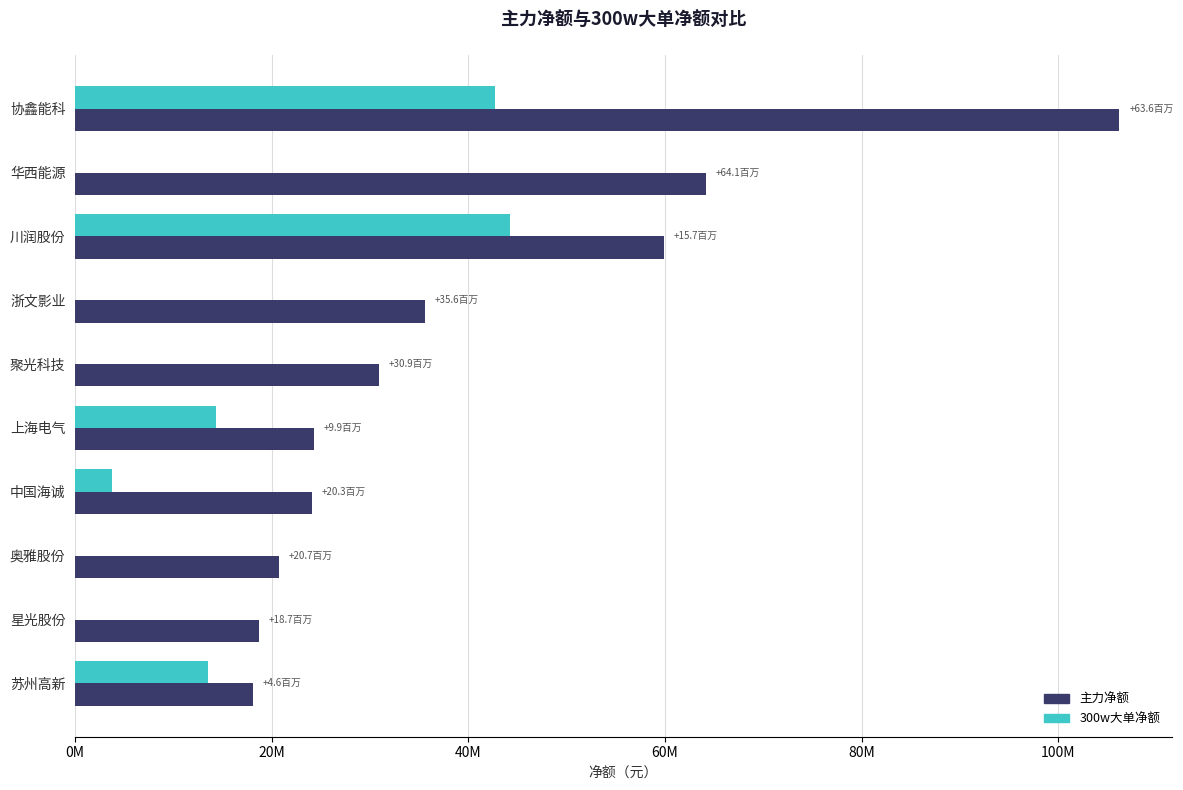

What are all the series names shown in the legend?

主力净额, 300w大单净额